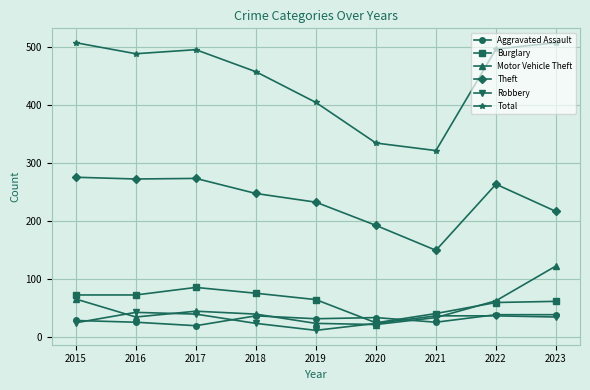

What is the total value across all series at 2015?

977